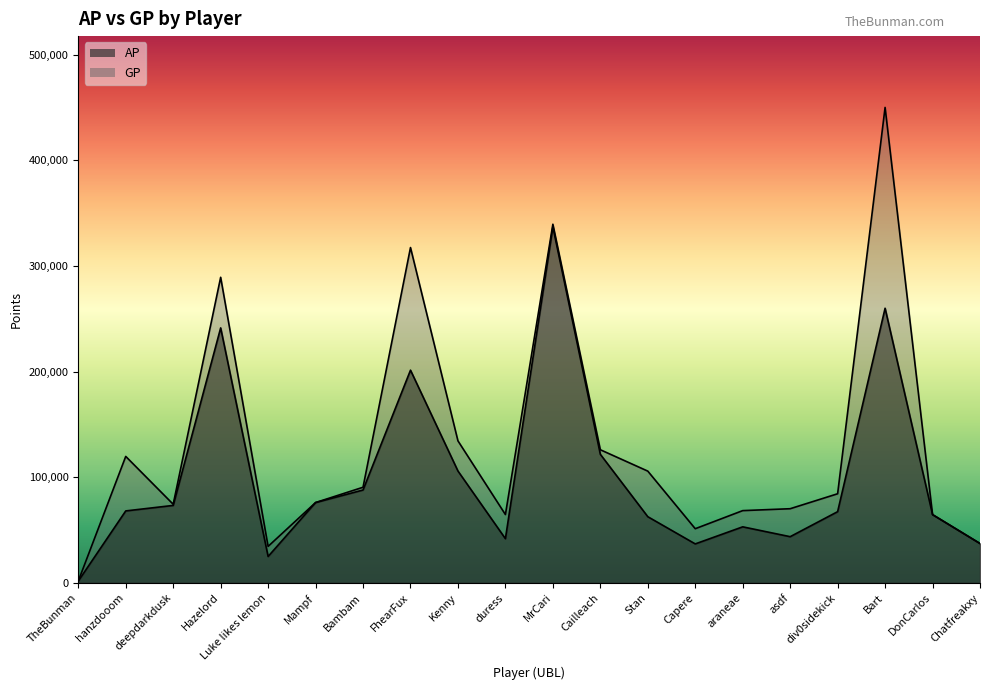

The value of GP at Bambam is 61184. True or false?

False